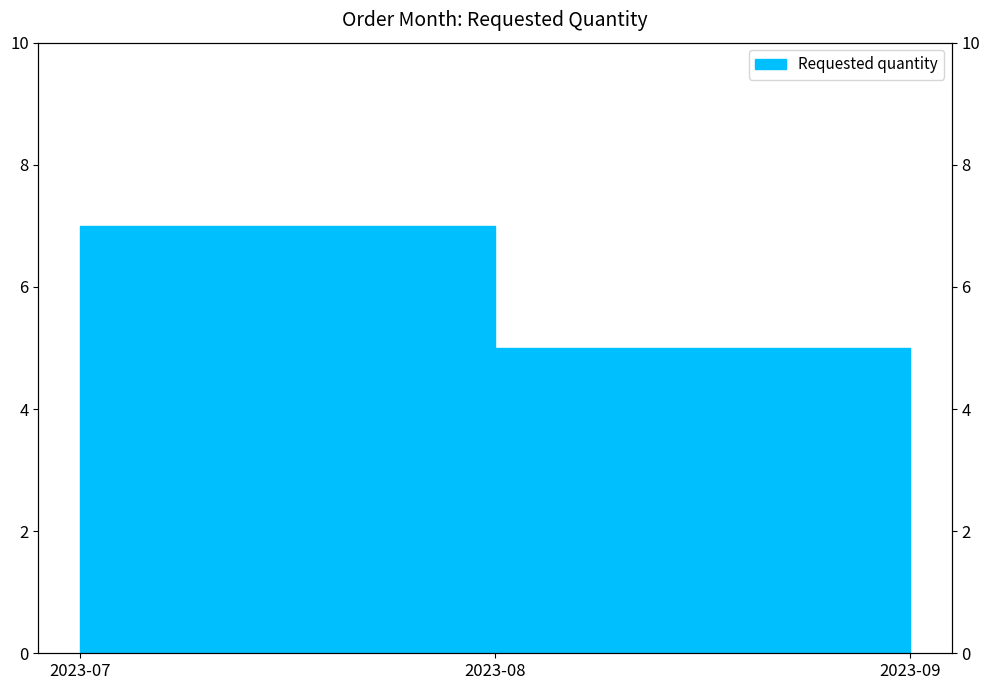

At which label does the data first exceed 5?

2023-07